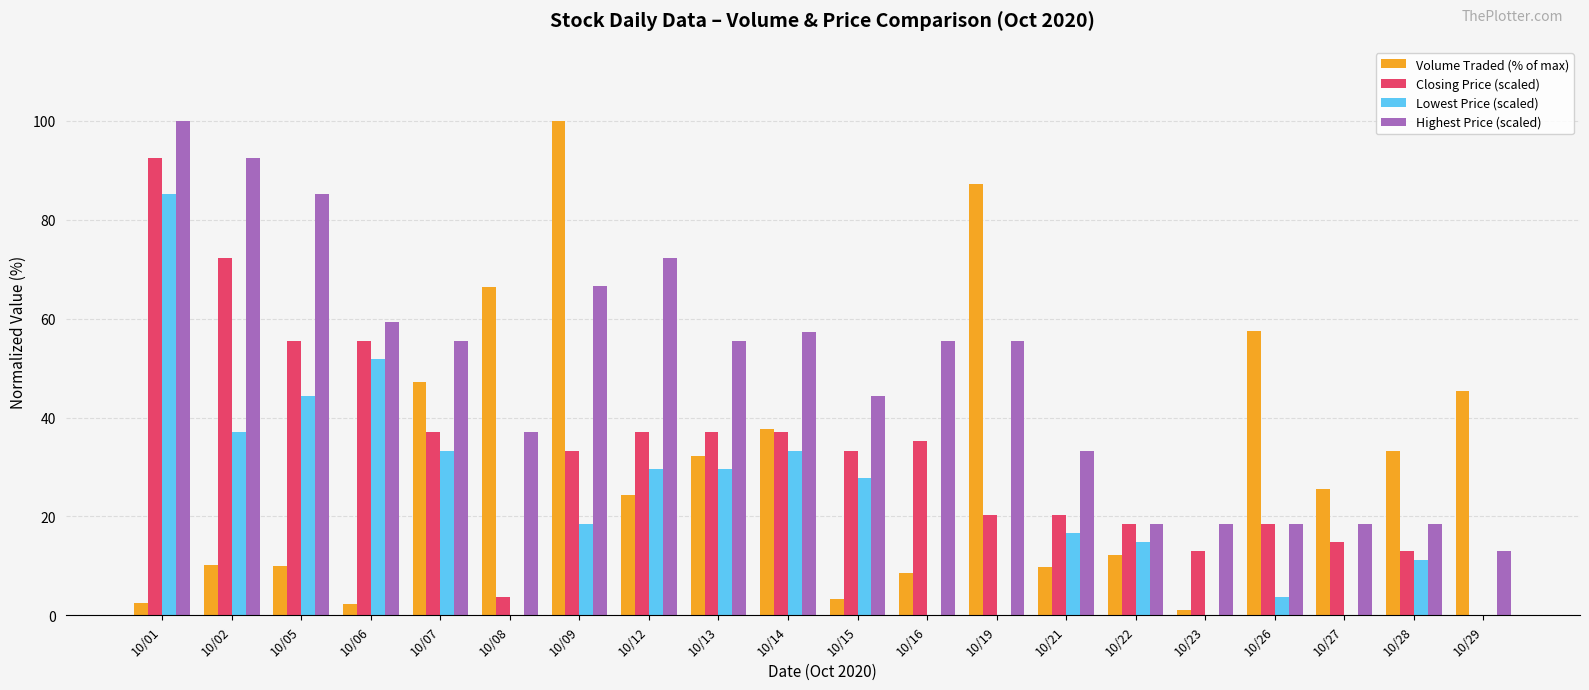

What is the sum of all Highest Price (scaled) values?

975.9